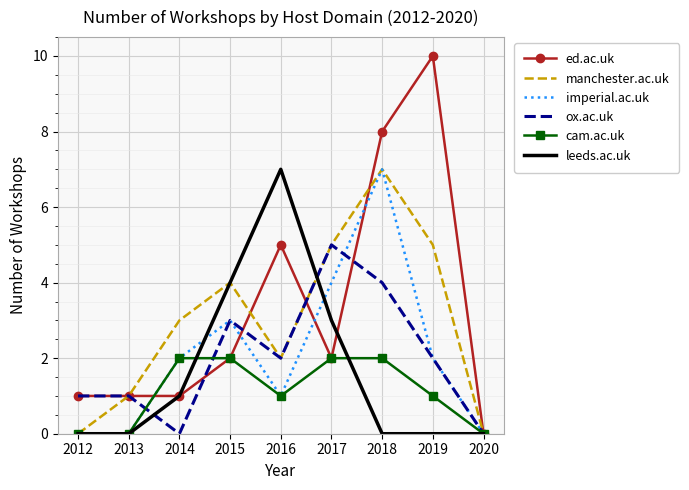

What is the total value across all series at 2015?

18